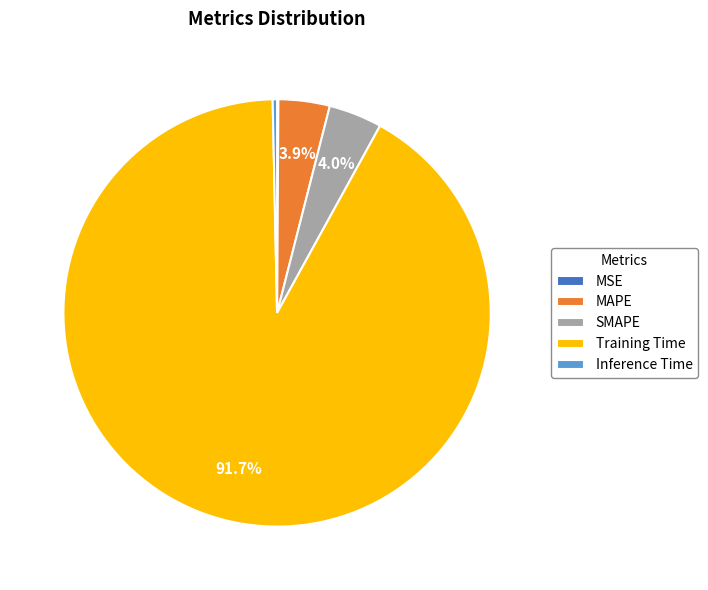

What percentage is the MAPE slice, to the nearest percent?

4%